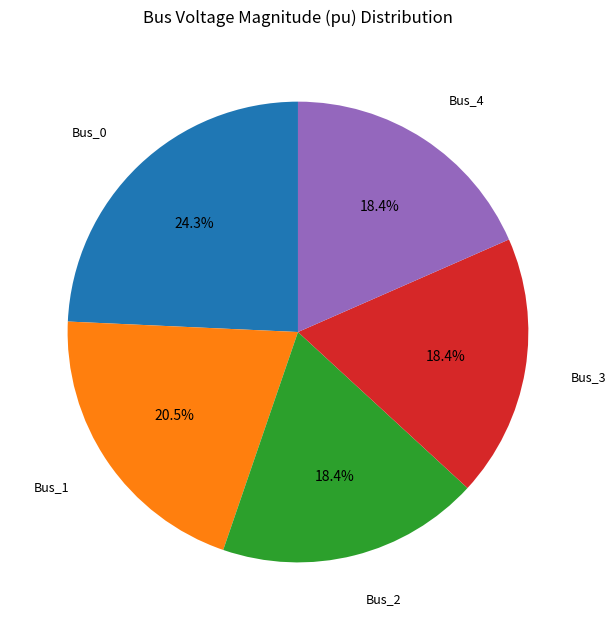

Is there any slice that represents more than half of the pie?

No